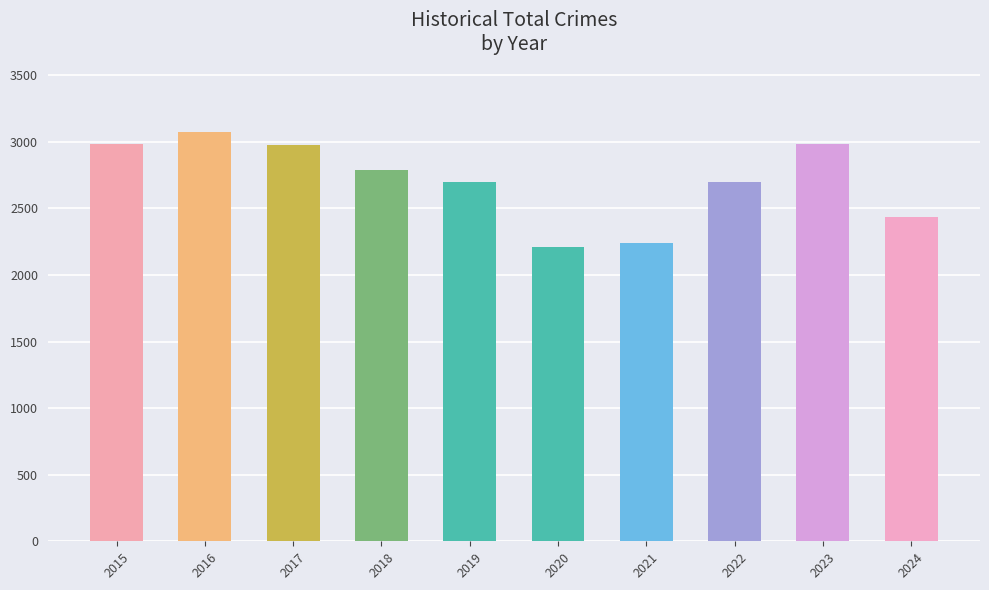

True or false: the data shows 4688 at 2019.

False